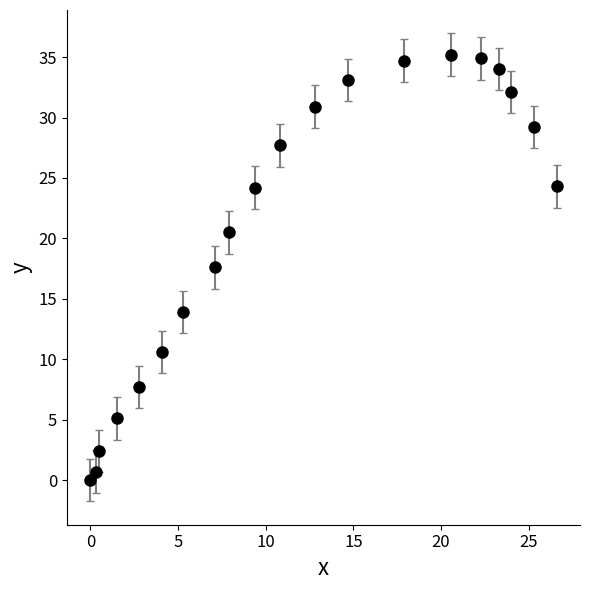

What is the difference between the maximum and minimum values?

35.2